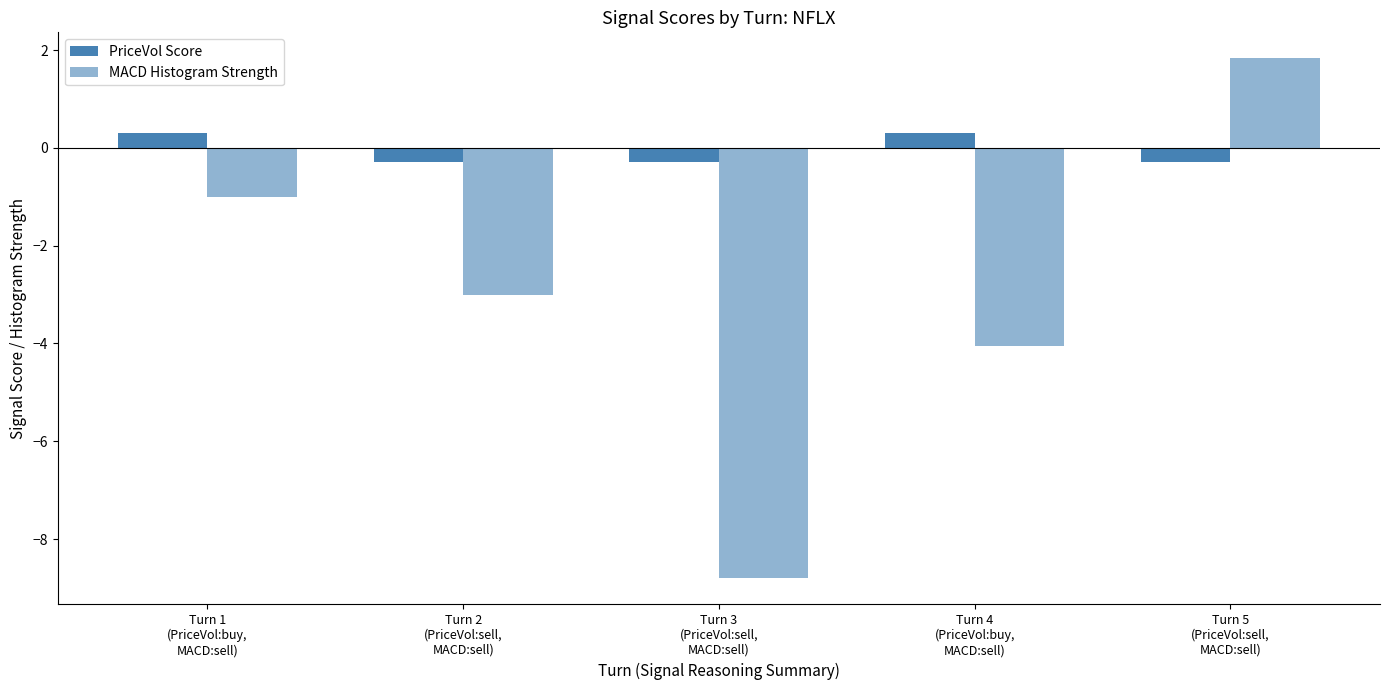

What is the difference between the maximum and minimum values in the PriceVol Score series?

0.6